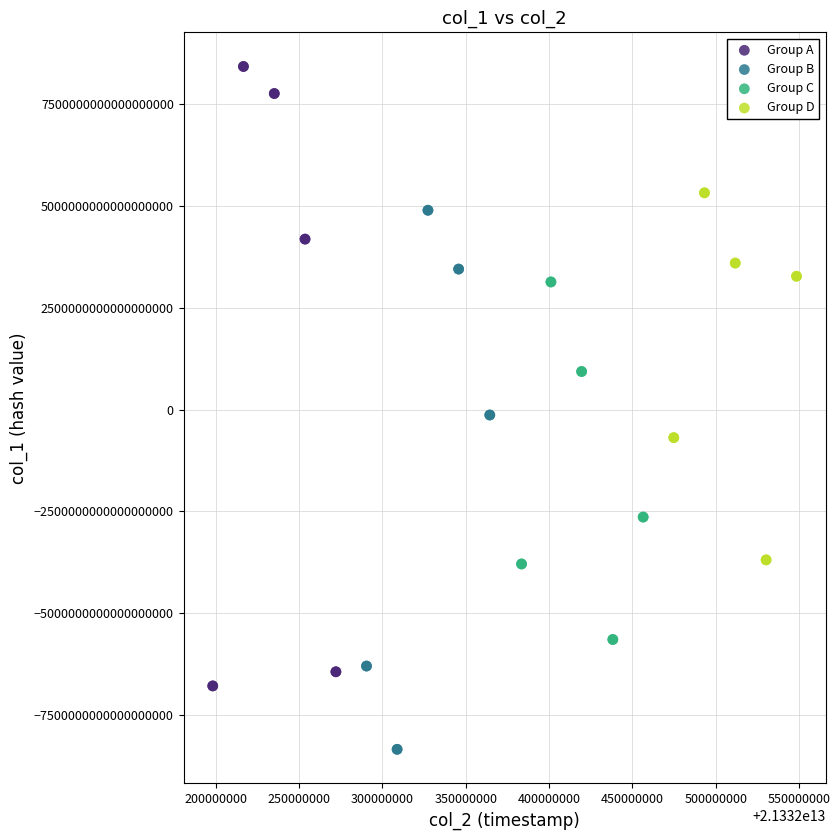

Which series reaches the maximum Y coordinate?

Group A